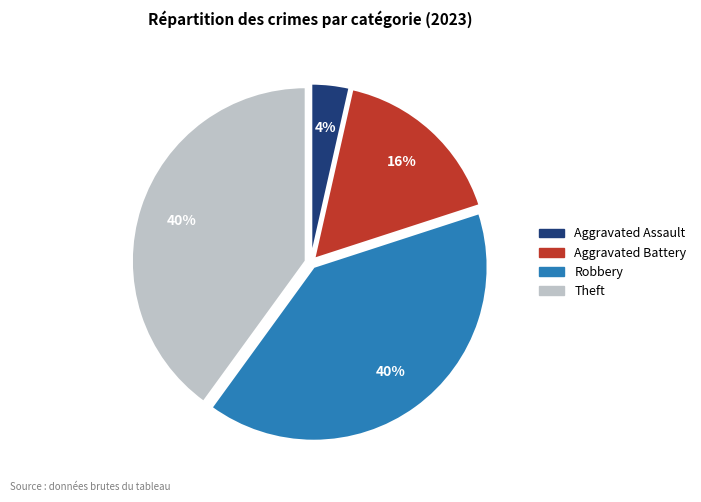

How many slices are in this pie chart?

4